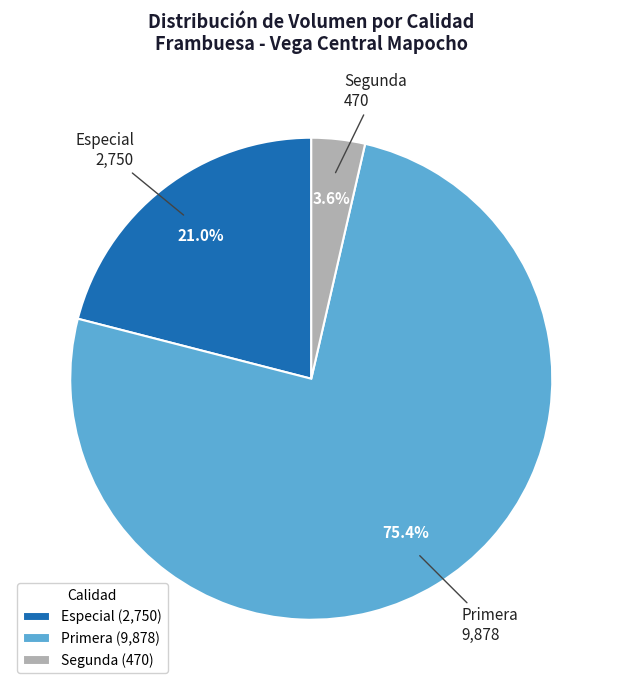

To the nearest percent, what percentage of the pie is Segunda?

4%